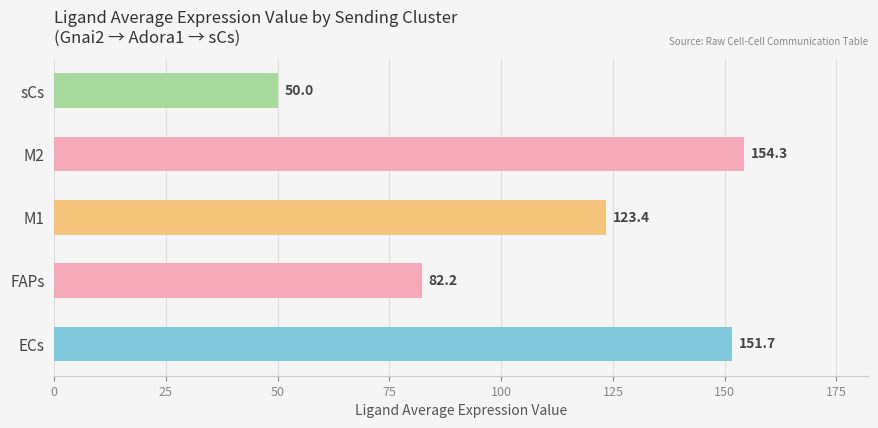

Does the chart contain stacked bars?

No